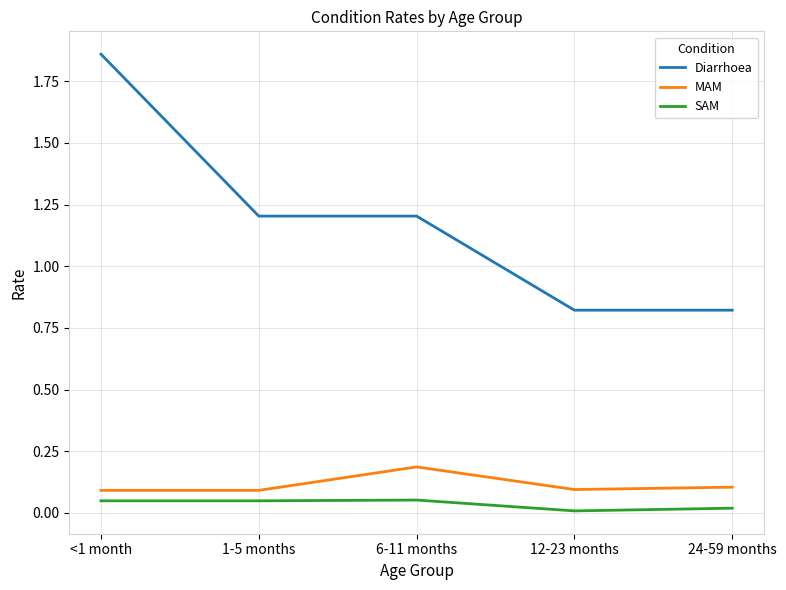

True or false: MAM and Diarrhoea intersect in this chart.

False